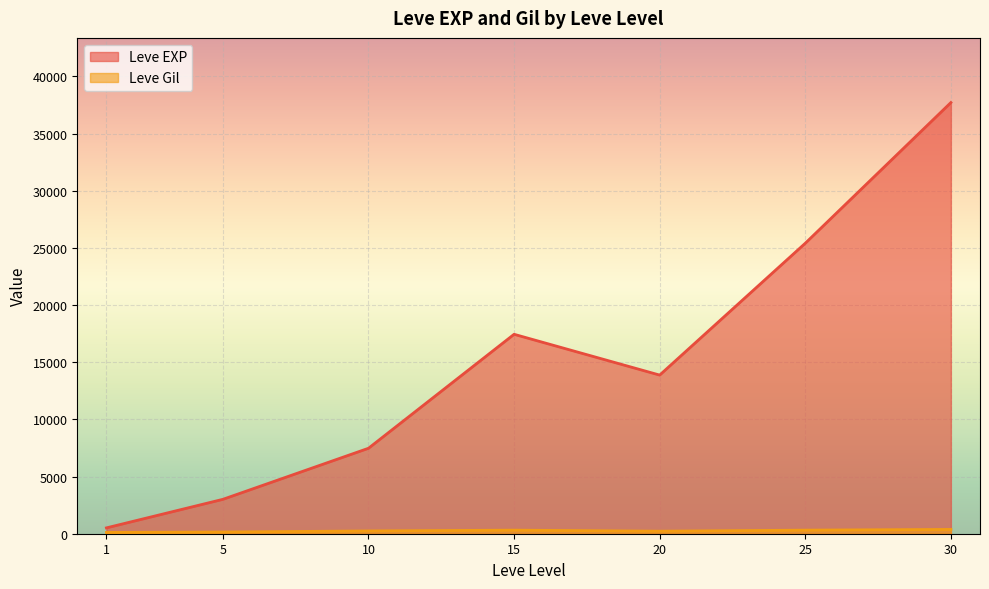

Which series has the largest range (max minus min)?

Leve EXP